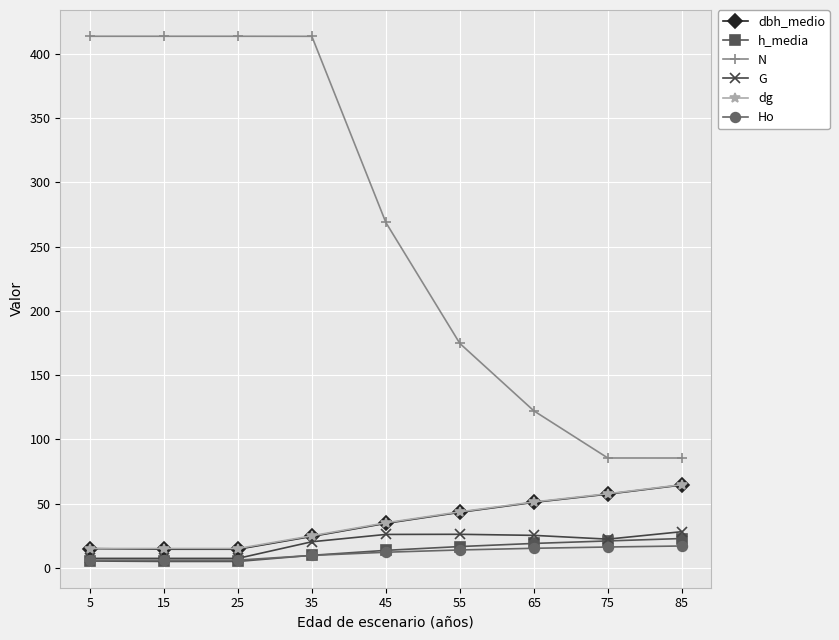

How many values in the dbh_medio series are below 34?

4